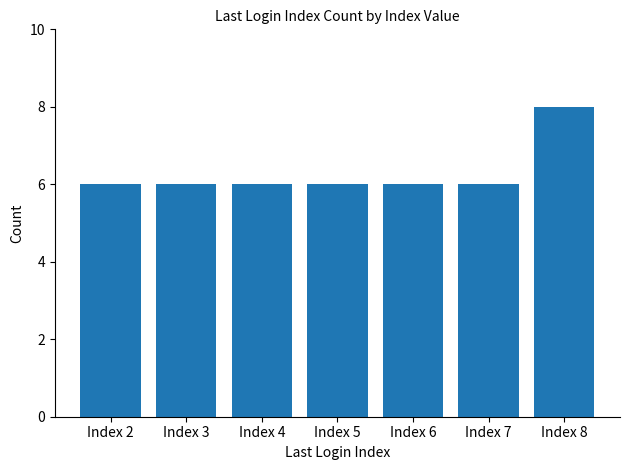

Which has a higher value, Index 8 or Index 2?

Index 8